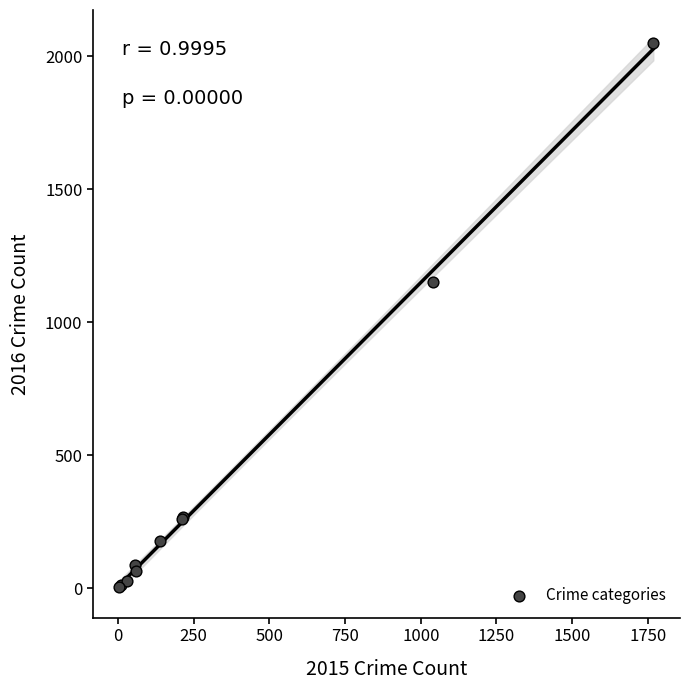

What Y value in the scatter plot is closest to 1027?

1151